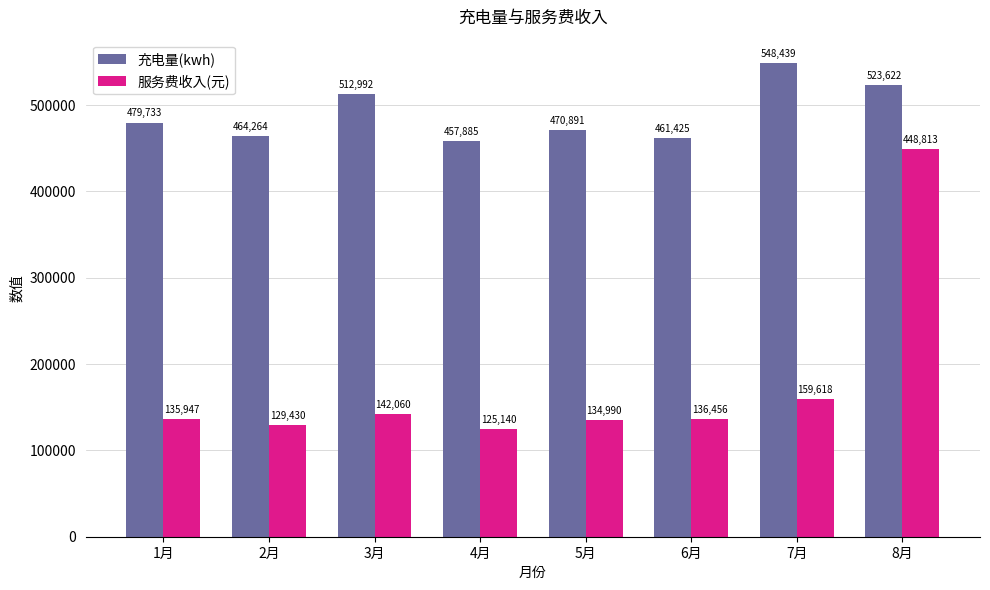

How many categories are shown in the chart?

8